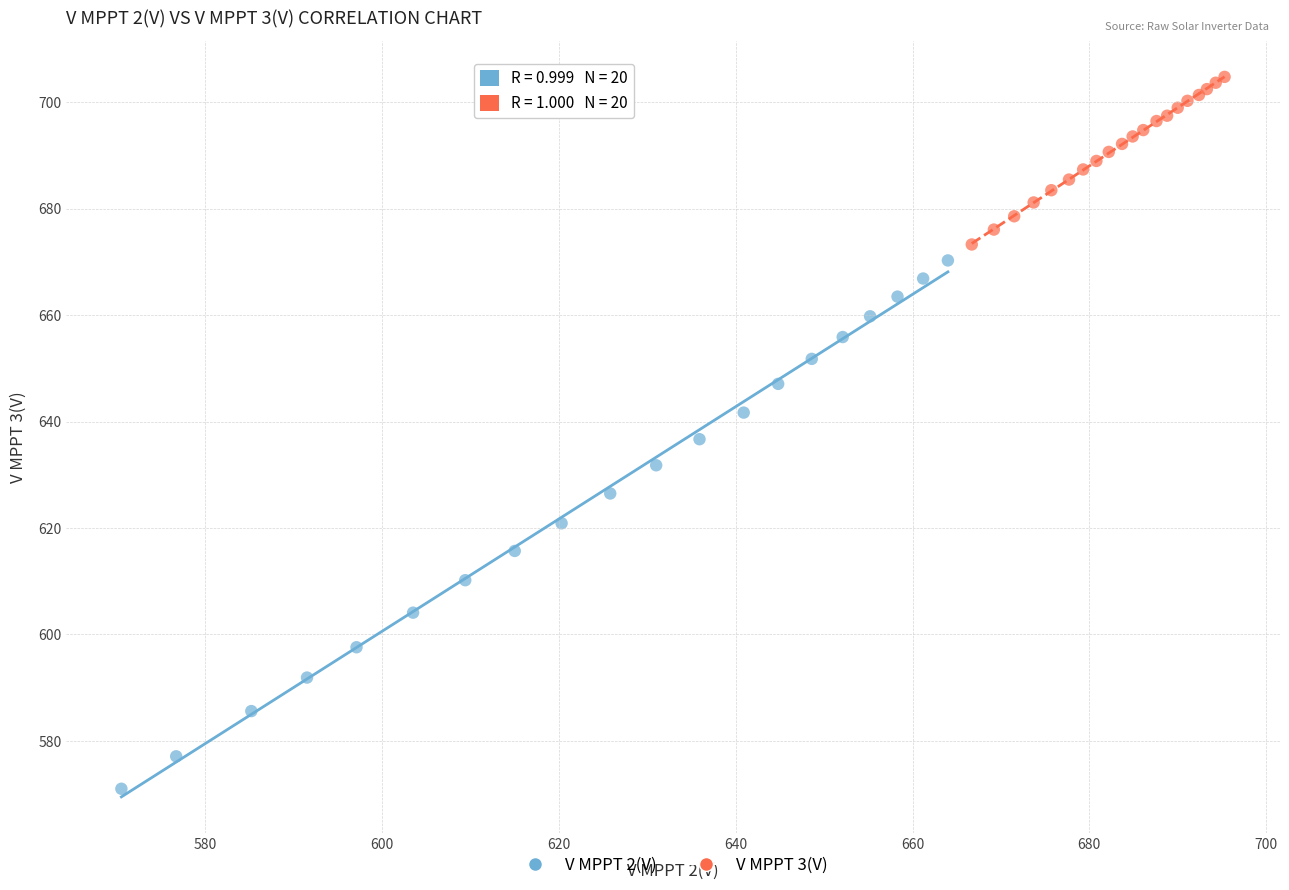

What are all the series names shown in the legend?

V MPPT 2(V), V MPPT 3(V)